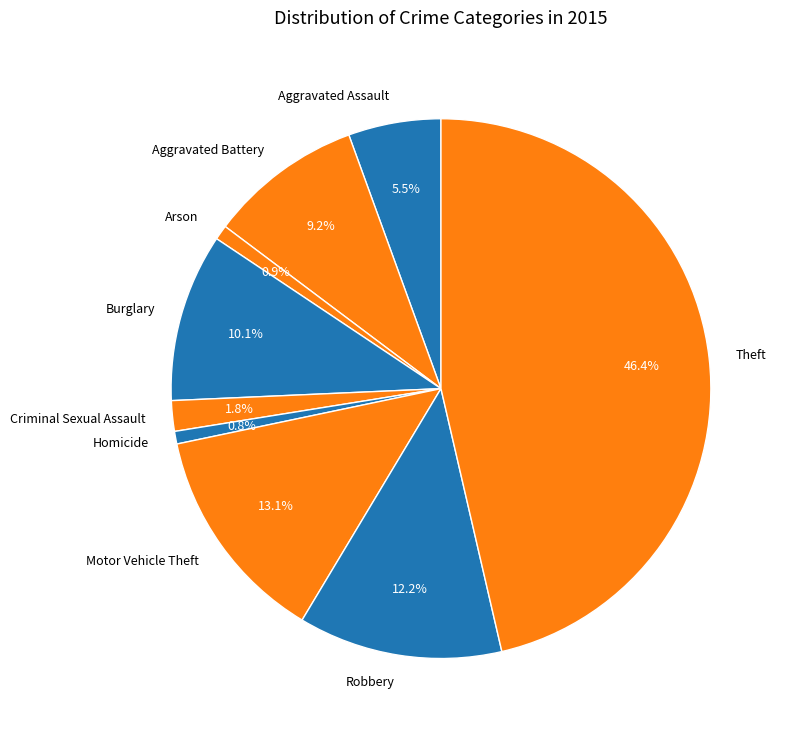

How many segments does this pie chart have?

9